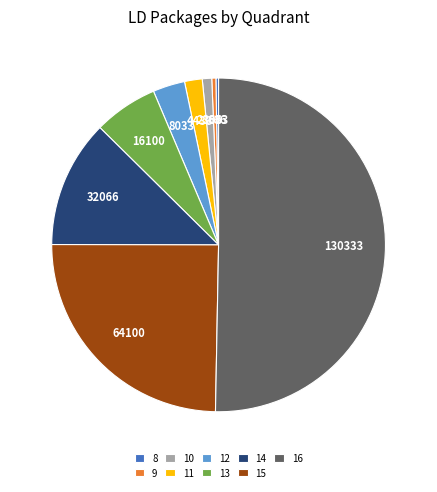

True or false: 15 accounts for 12% of the total.

False